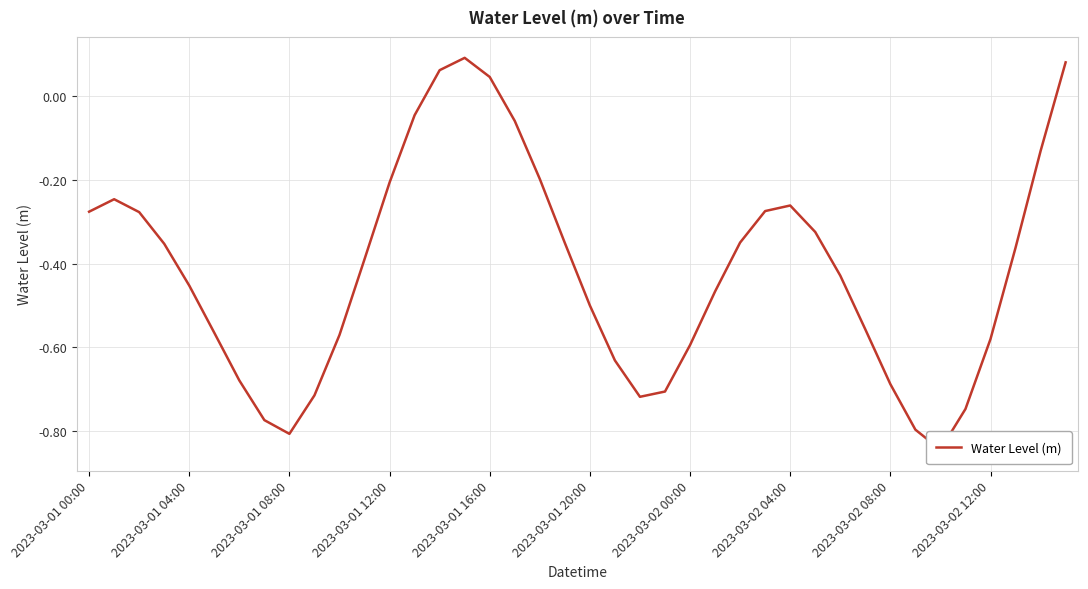

How many points are higher than both their immediate neighbors (excluding endpoints)?

3